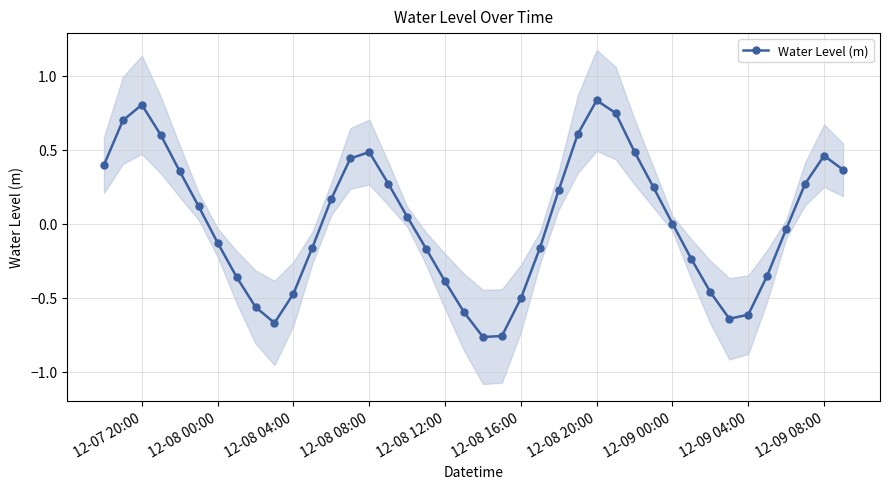

Is it true that Water Level (m) equals -0.7 at 12-08 16:00?

False